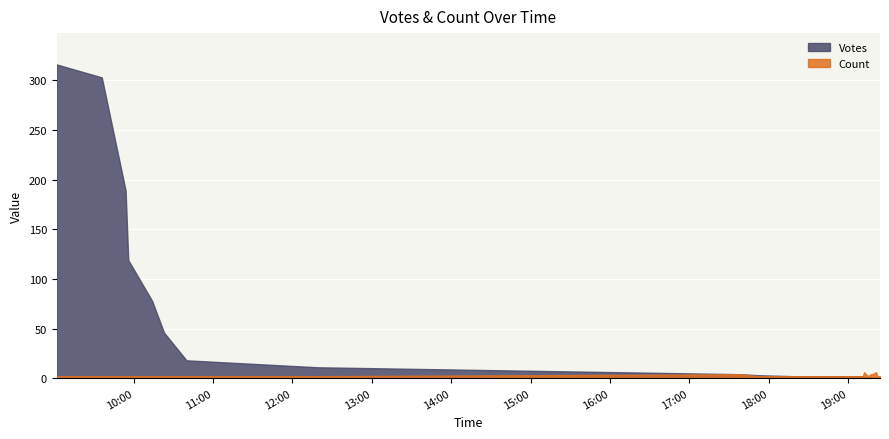

Rank the series by their average value, from highest to lowest.

Votes, Count